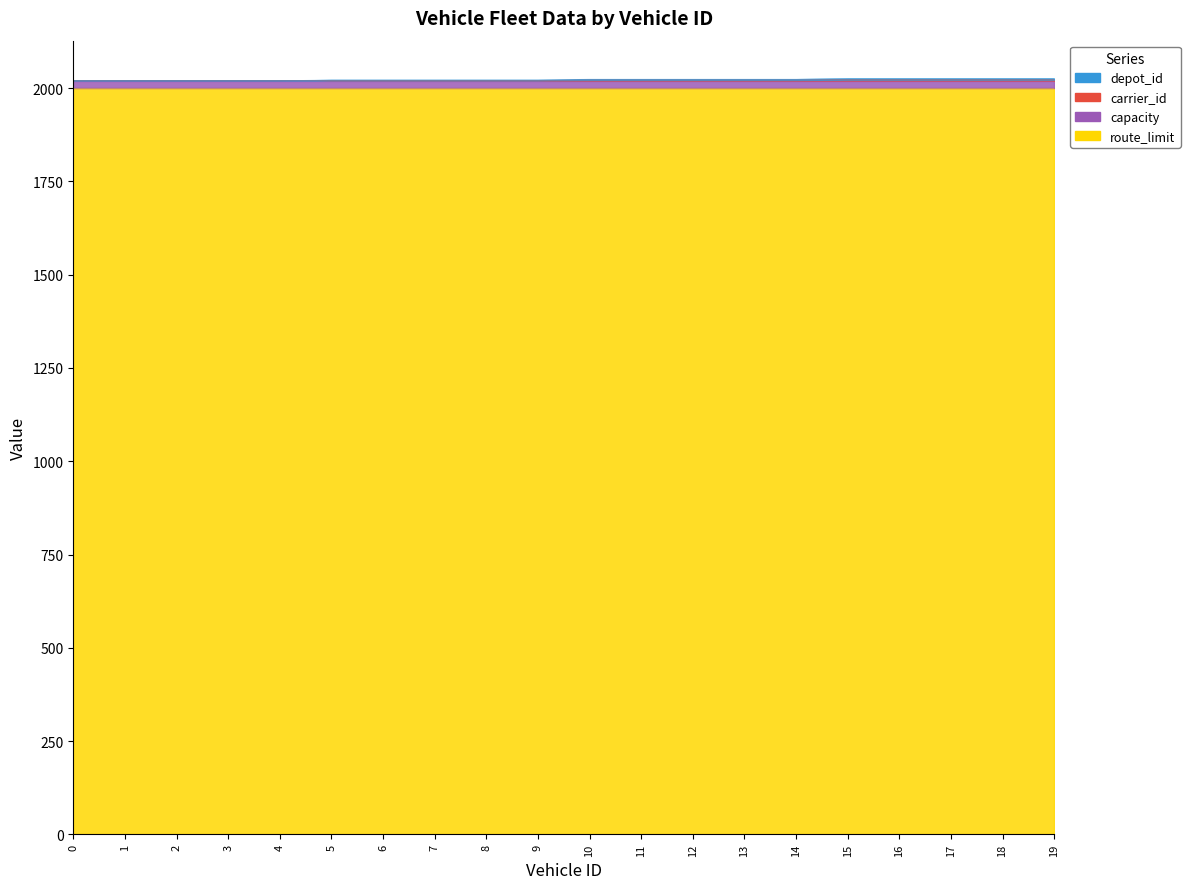

True or false: depot_id and carrier_id intersect in this chart.

False